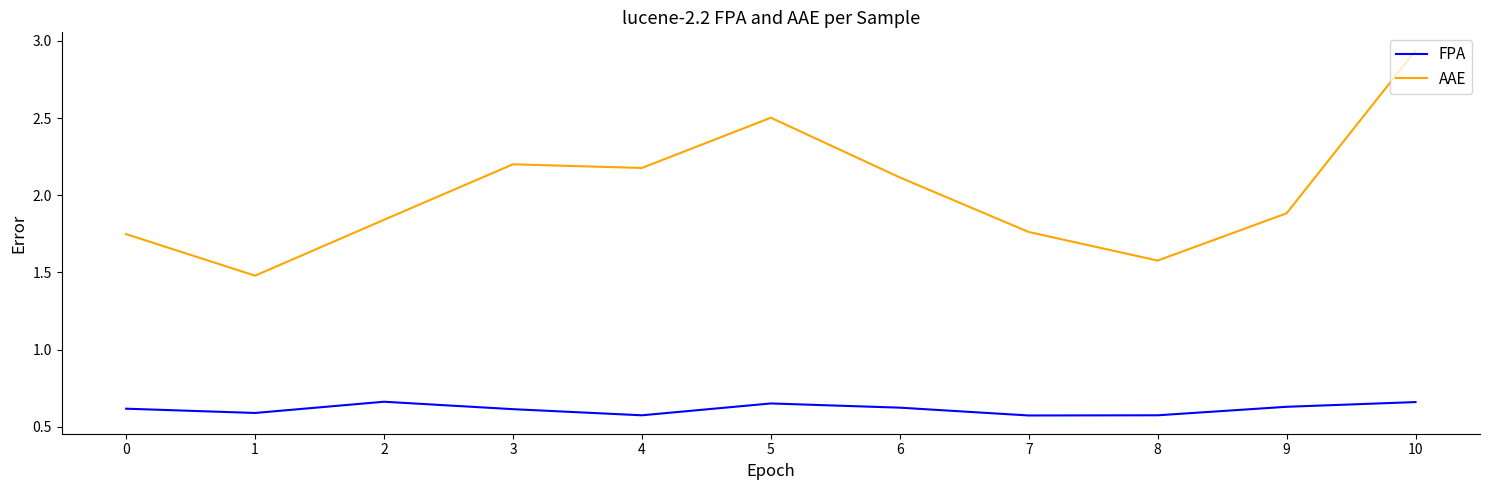

True or false: FPA has more than 2 interior local peaks.

False